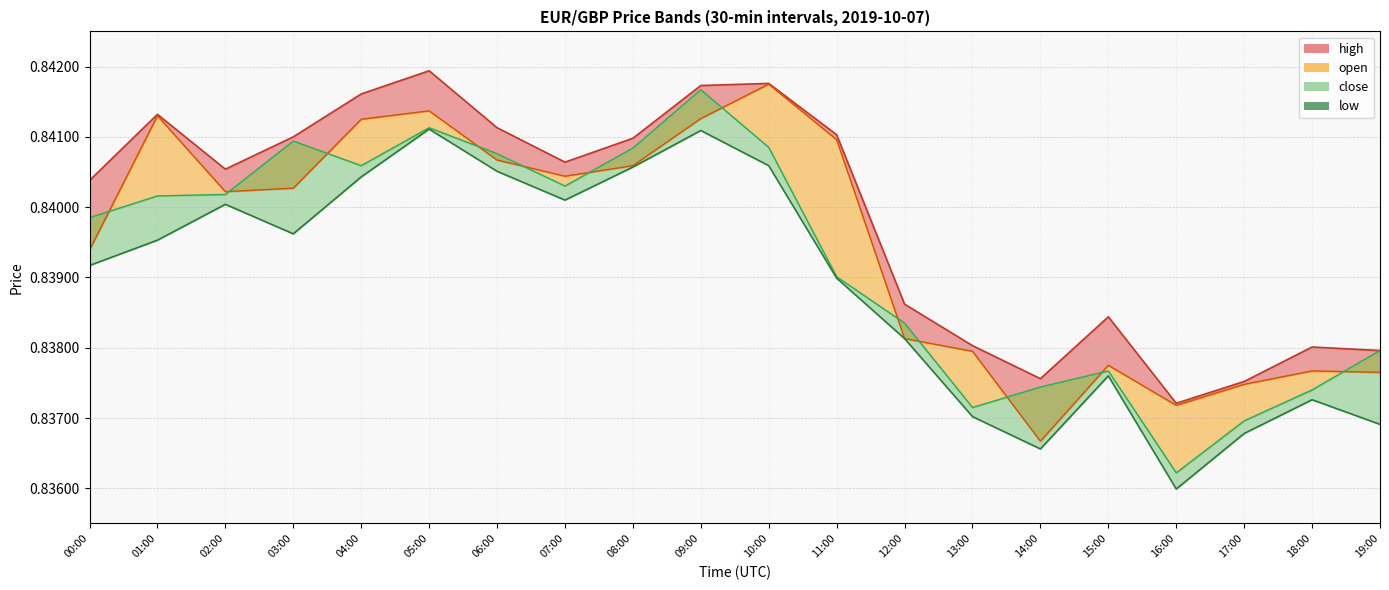

Where is the first local maximum for low?

02:00